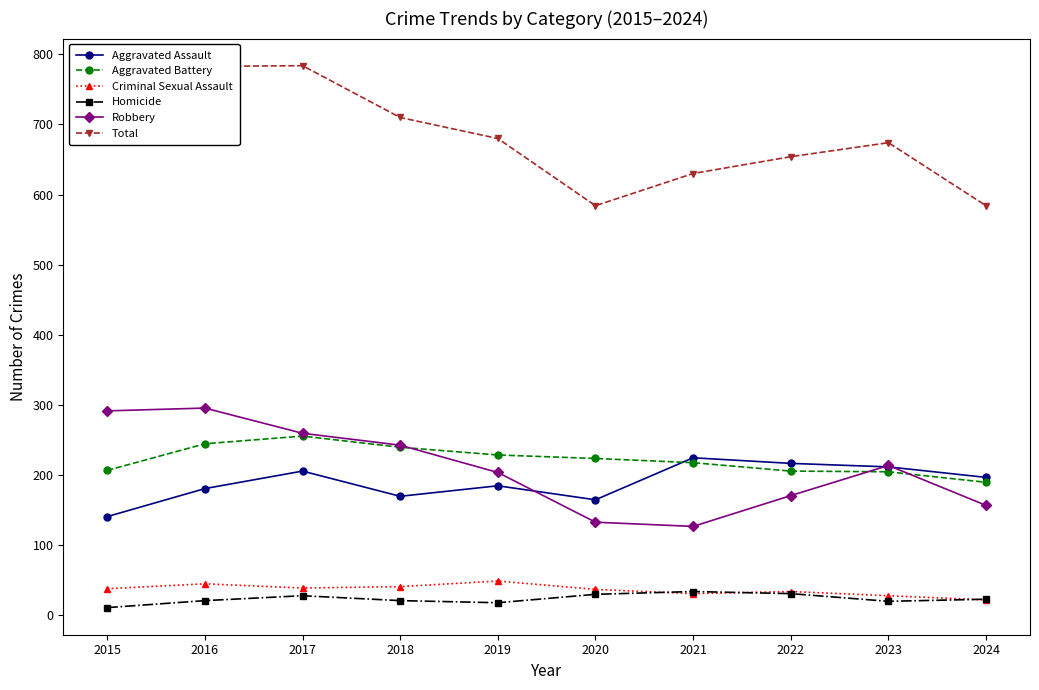

Which series changed the most between 2018 and 2020?

Total